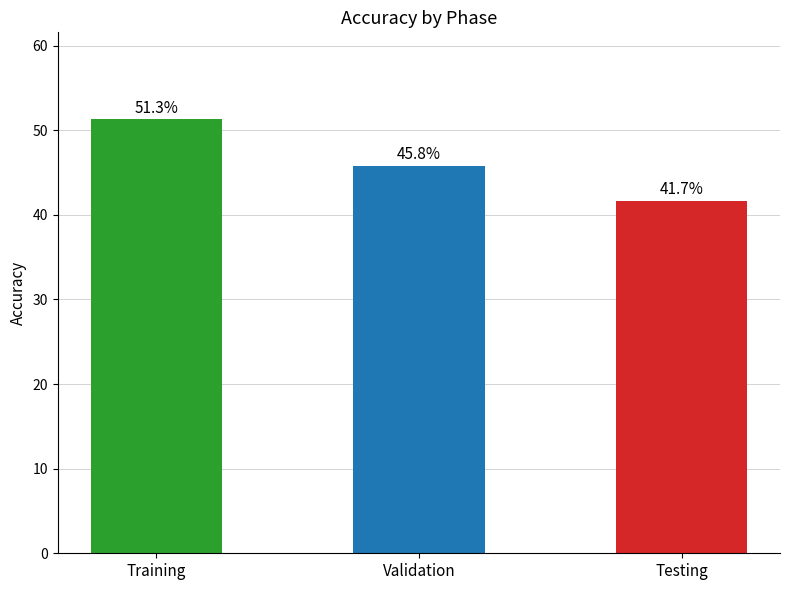

How many bars are there in total?

3